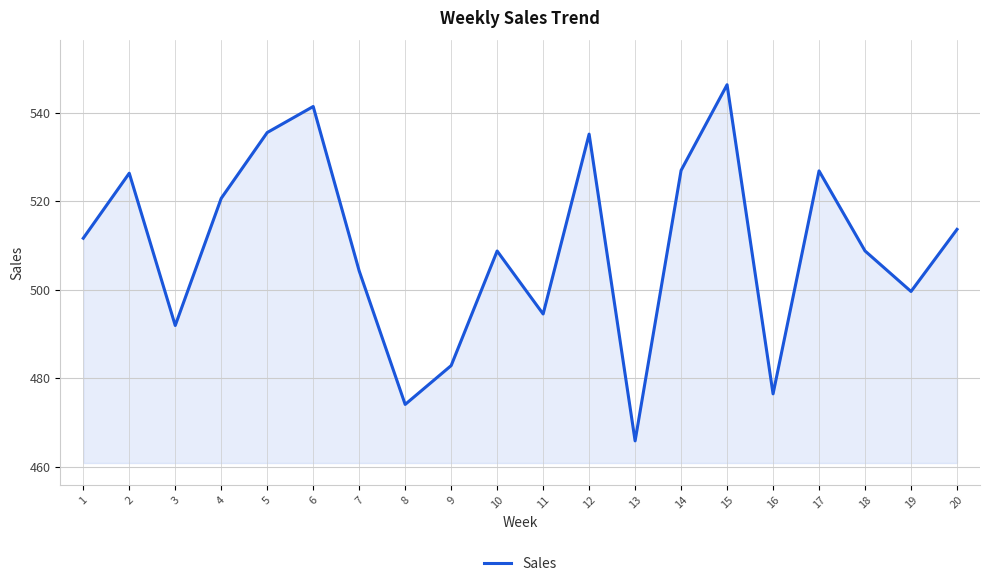

Which has a higher value, 10 or 13?

10